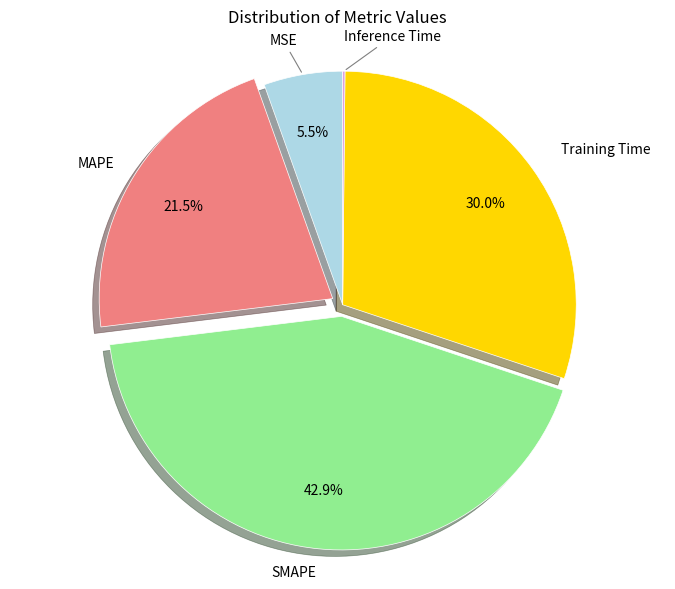

What is the ratio of the value at Training Time to the value at MAPE?

1.4